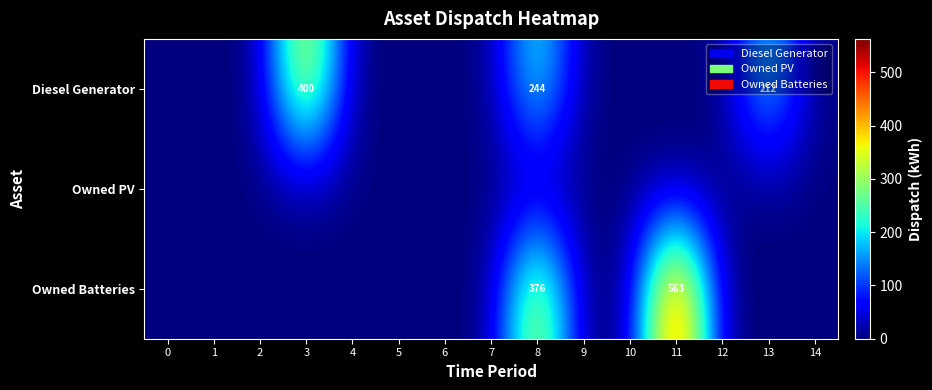

The Owned Batteries series shows 127 at 8. True or false?

False